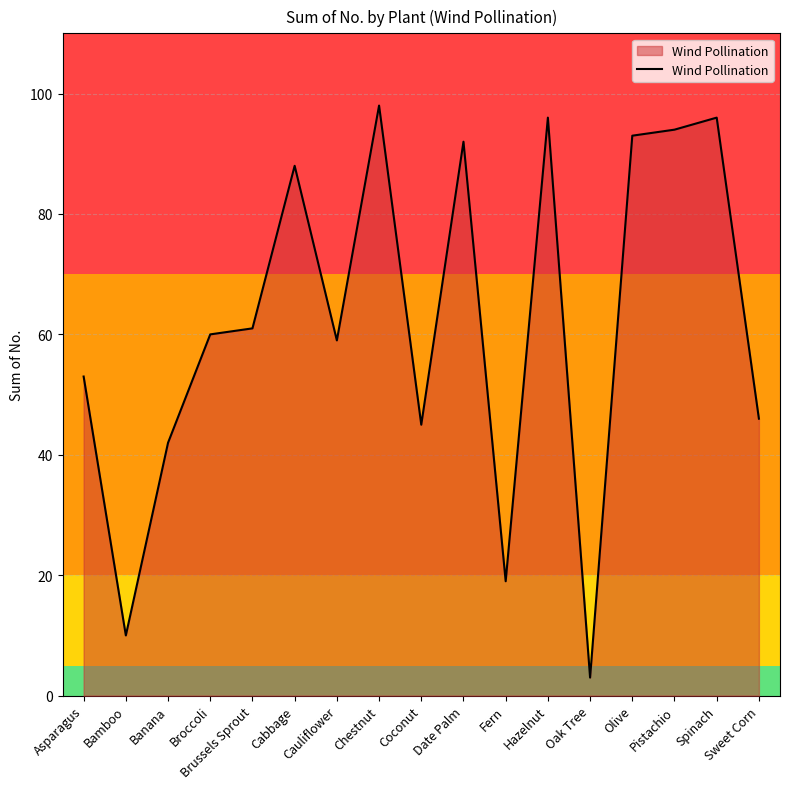

Approximately how many times larger is the value at Brussels Sprout compared to Date Palm?

0.7